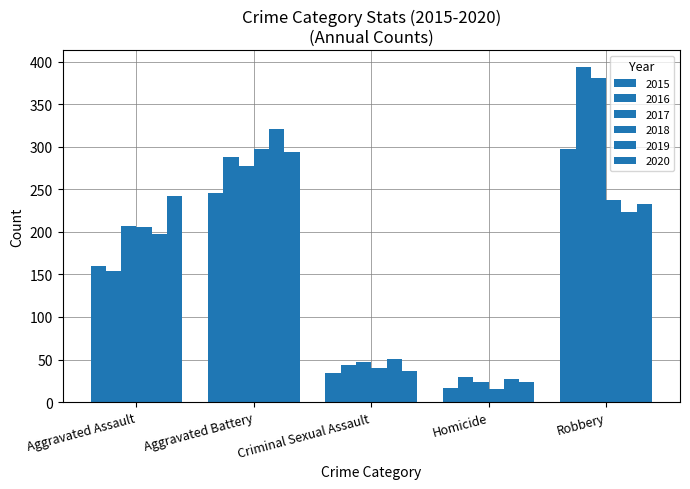

What is the value of the 2017 bar at the 5th from the left?

381